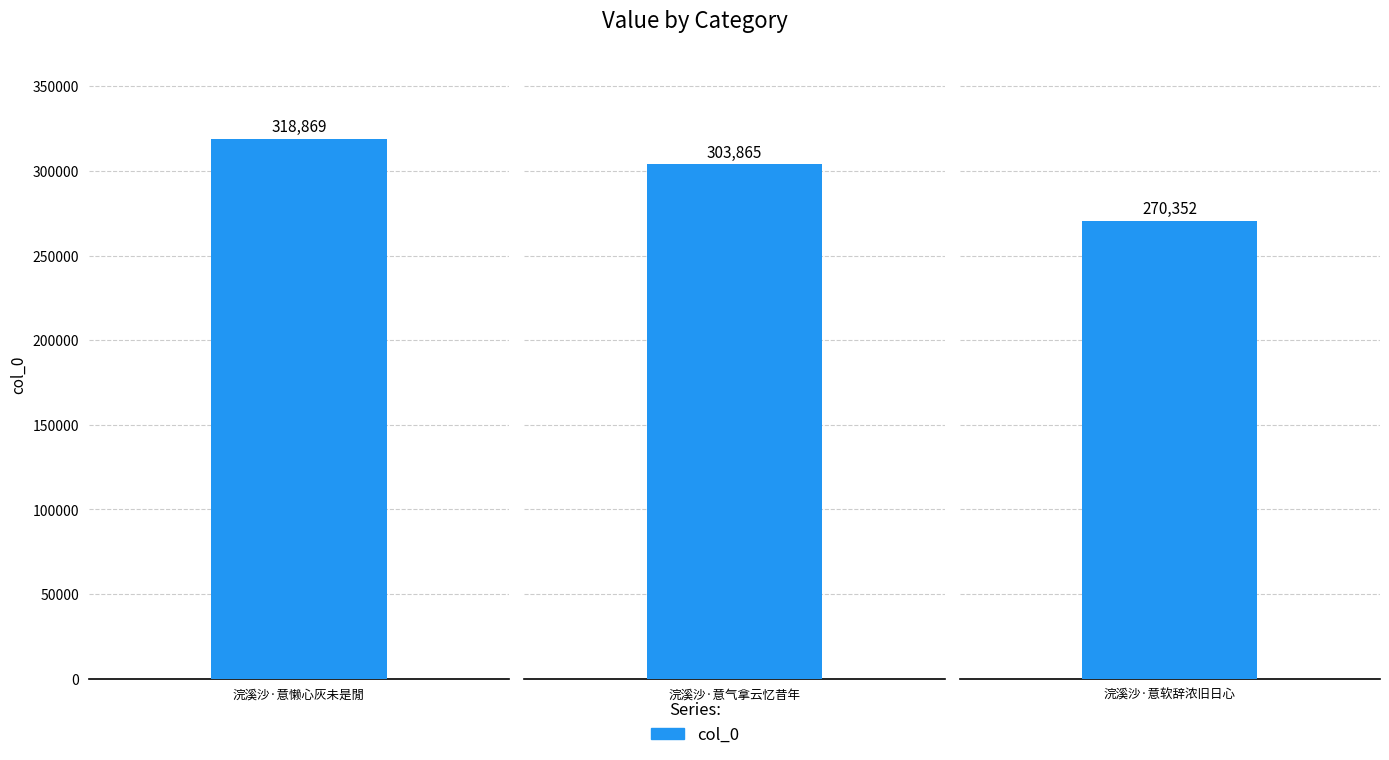

What is the ratio of the value at 浣溪沙·意气拿云忆昔年 to the value at 浣溪沙·意软辞浓旧日心?

1.1